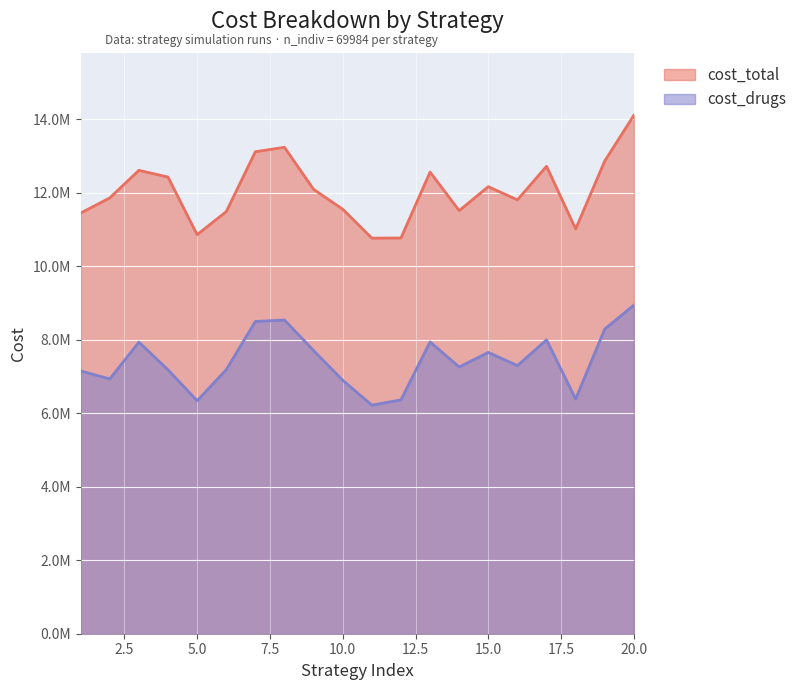

At which category does the chart reach its minimum across all series?

11